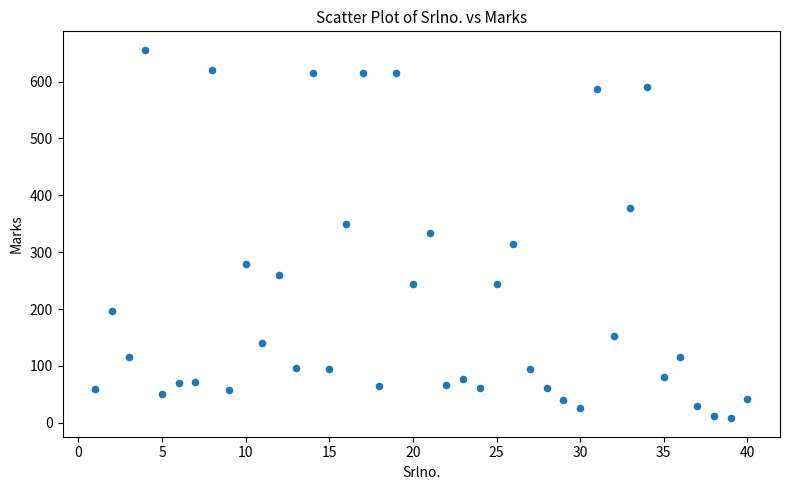

What is the range of Y values (max minus min)?

648